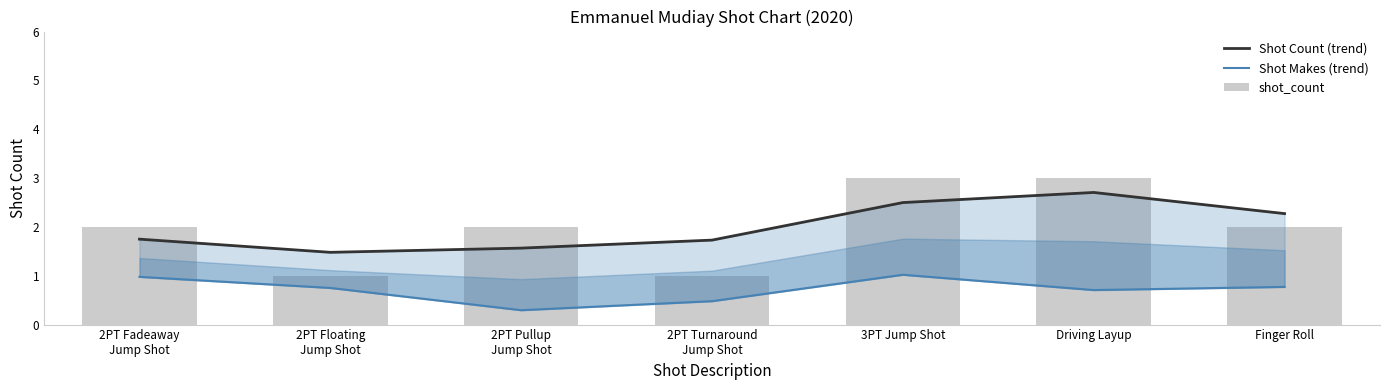

Are the bars grouped side by side (vs. stacked)?

Yes